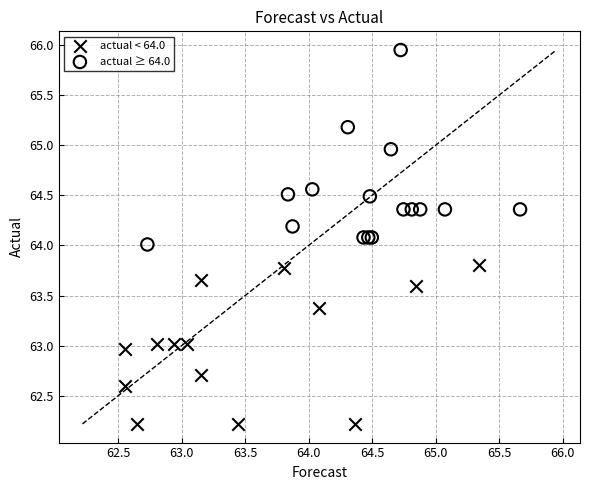

Which series has the widest spread of Y values?

actual ≥ 64.0